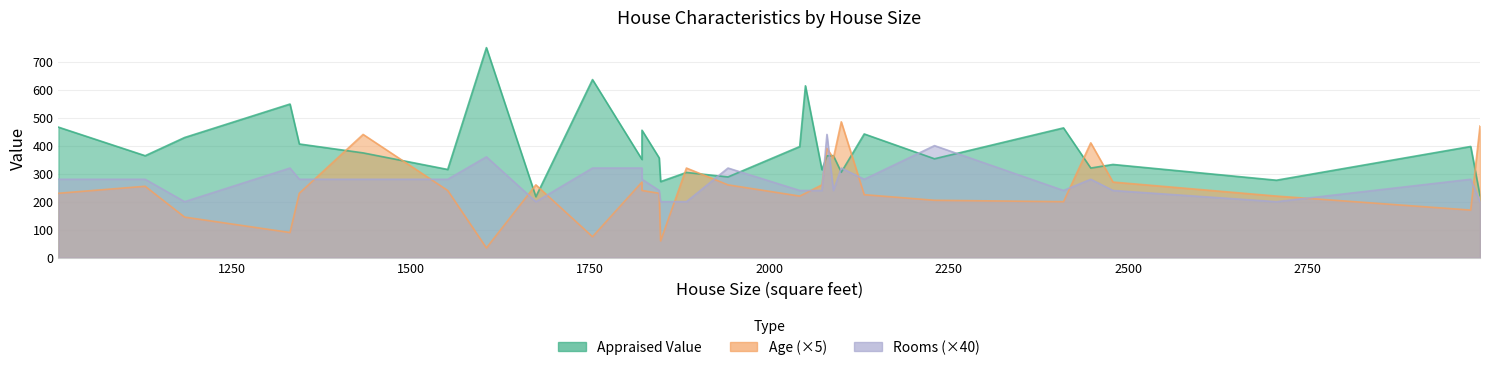

Does the chart have visible grid lines?

Yes